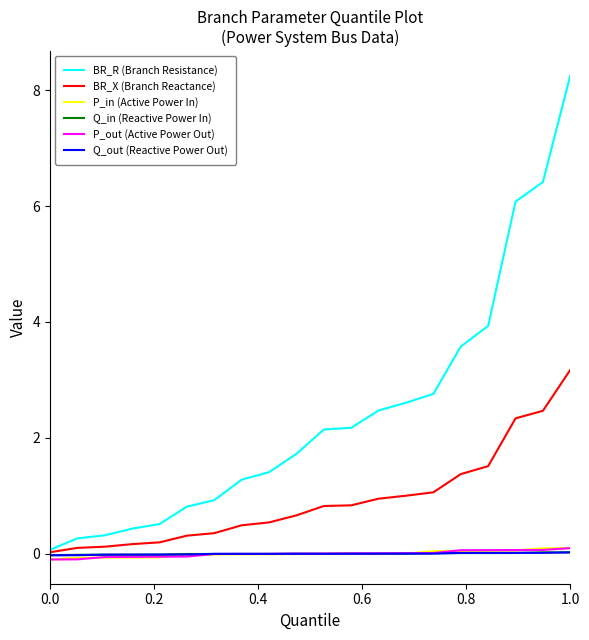

Which series has the widest spread of values?

BR_R (Branch Resistance)